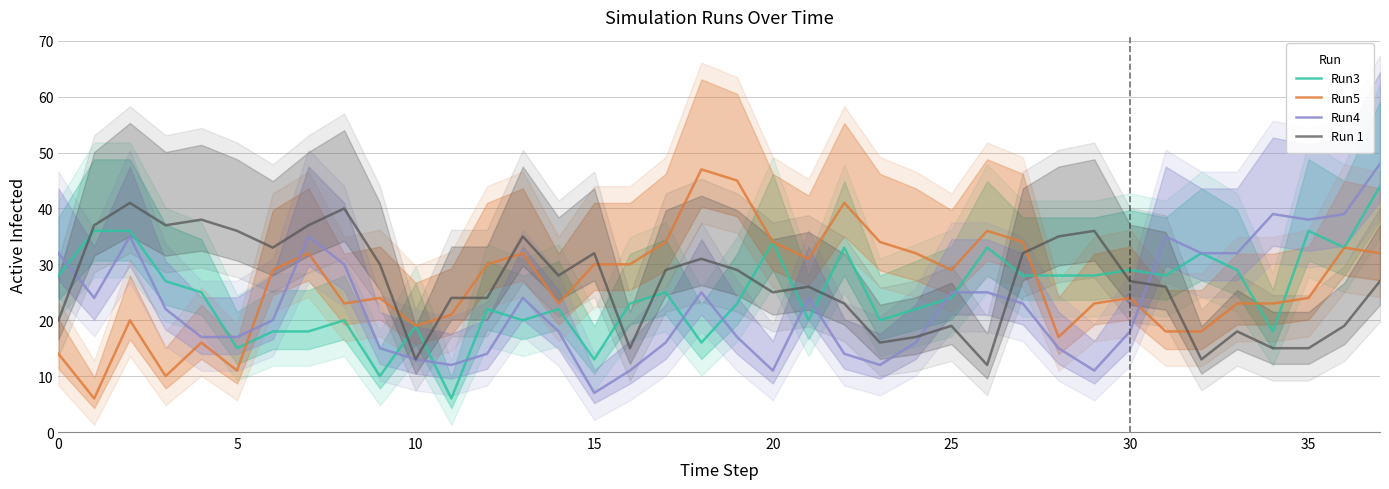

The value of Run 1 at 30 is 41. True or false?

False